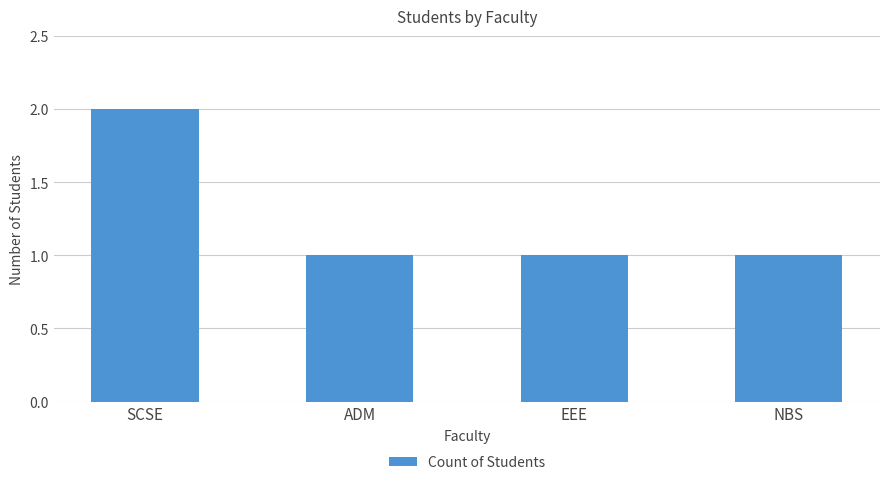

What is the approximate value at EEE?

1